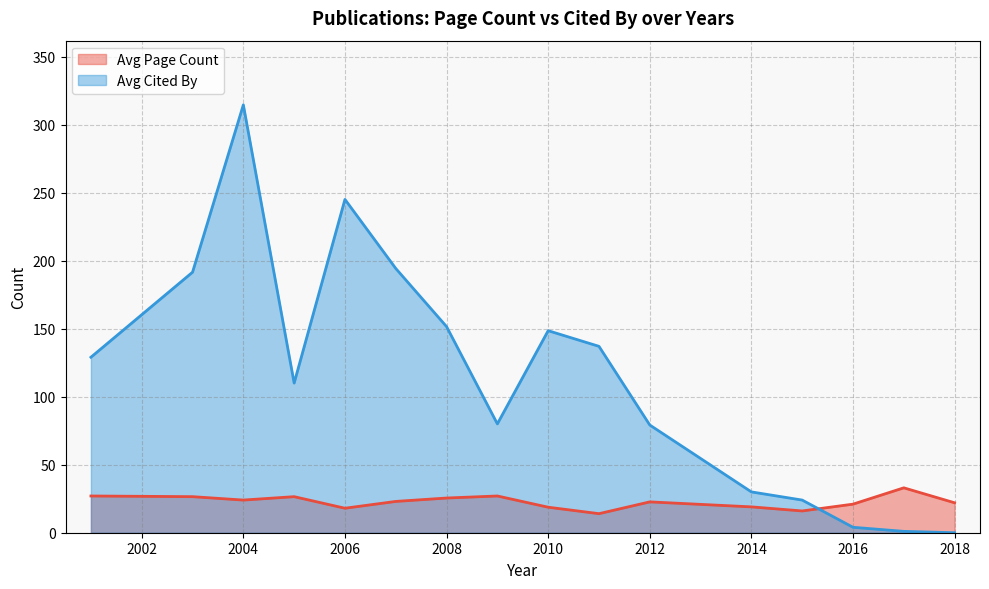

How many interior local peaks does the Avg Page Count _line series have?

4